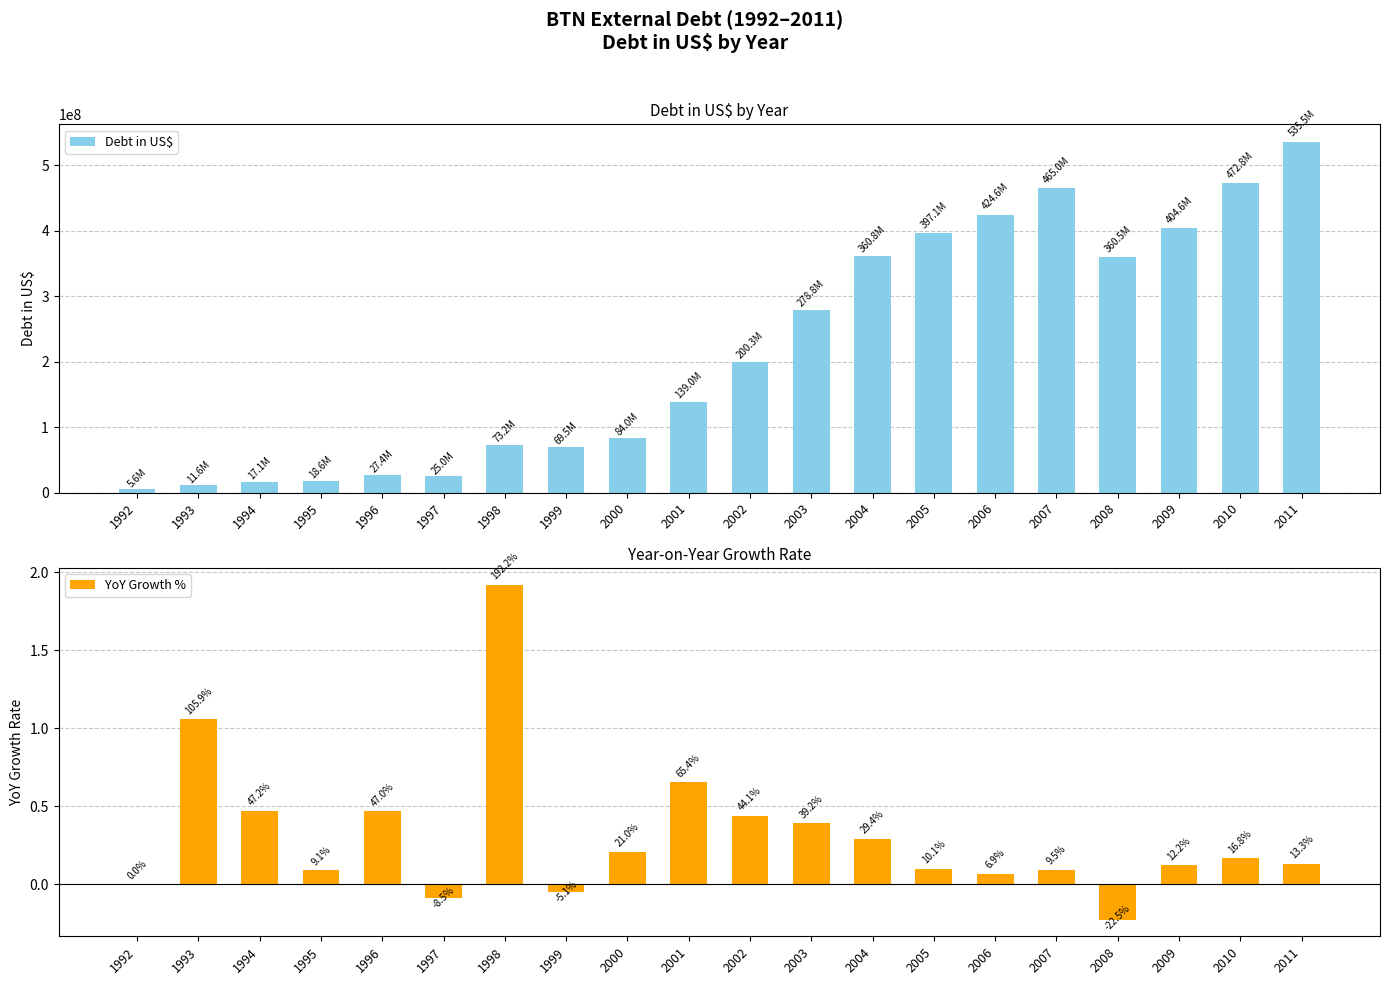

What value does the YoY Growth % series have at 2011?

0.1